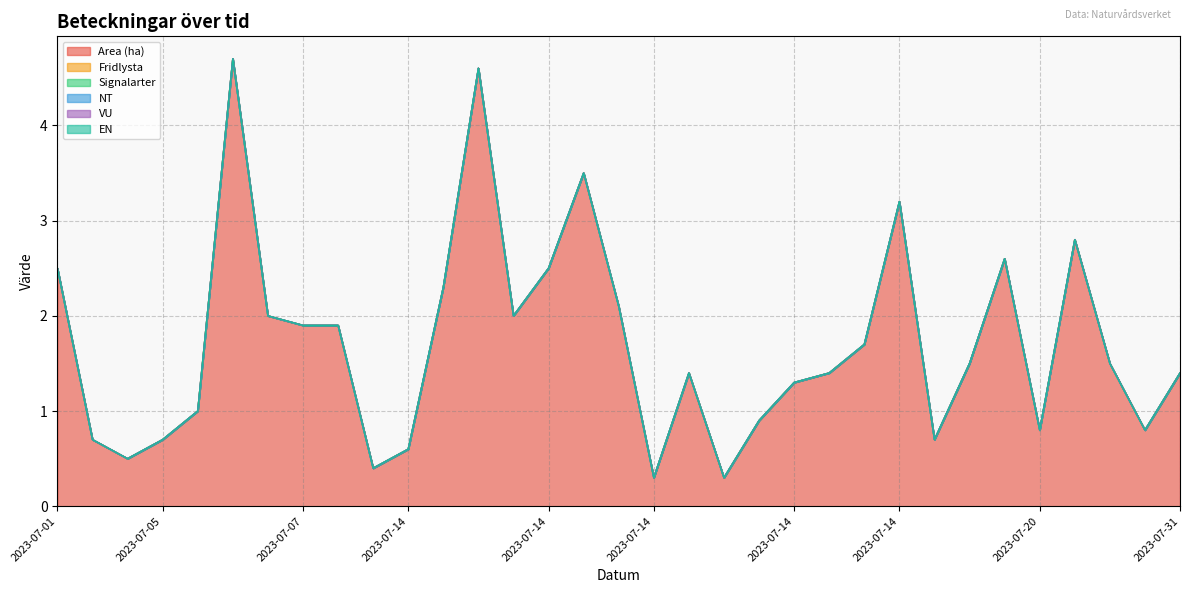

At which label is Signalarter closest to 0?

2023-07-01